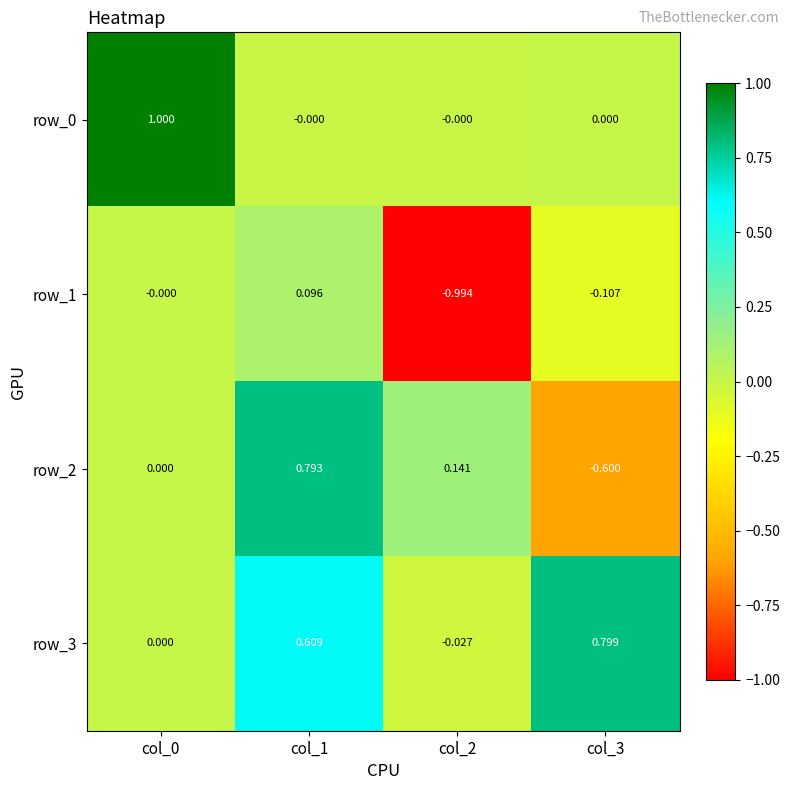

What is the greatest value displayed?

1.0